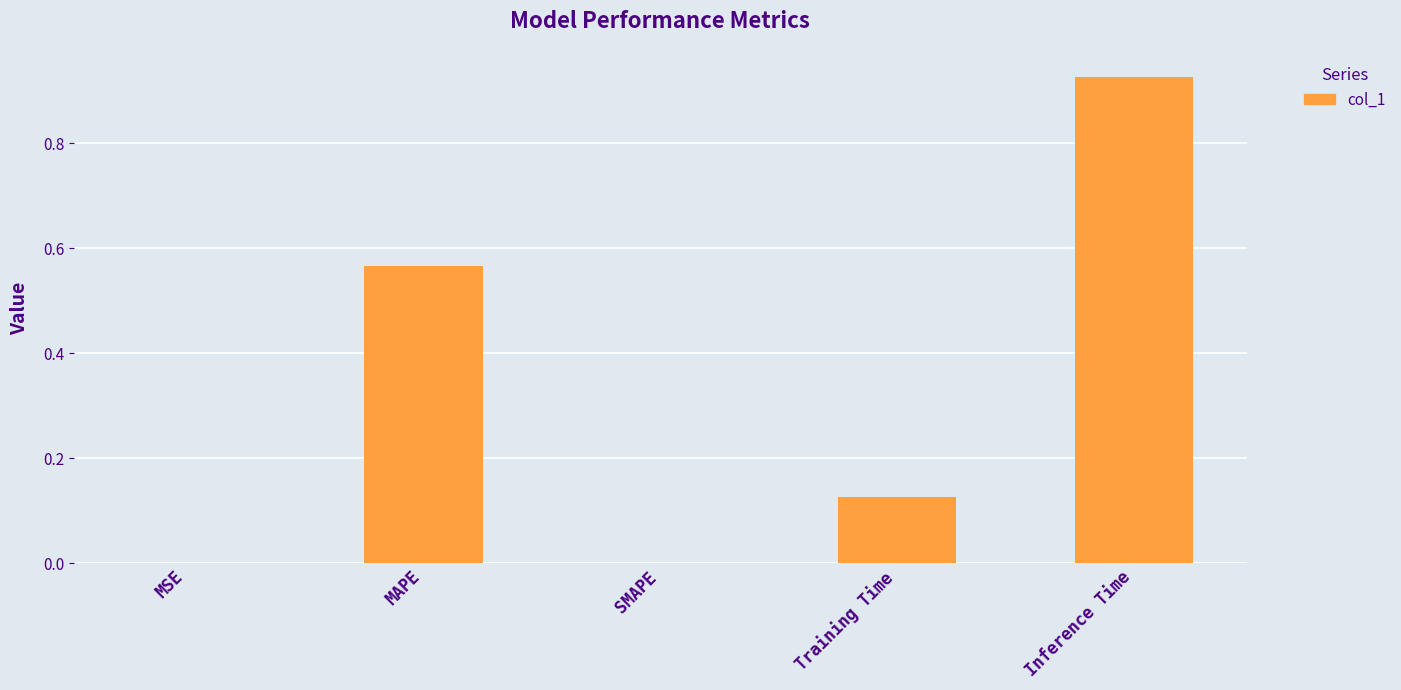

How many categories are shown in the chart?

5